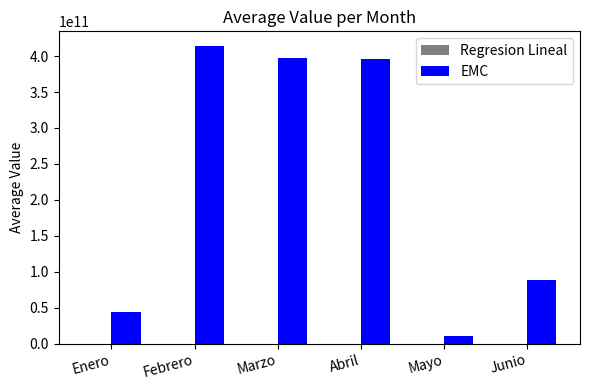

At which label is EMC closest to 212384286537?

Junio